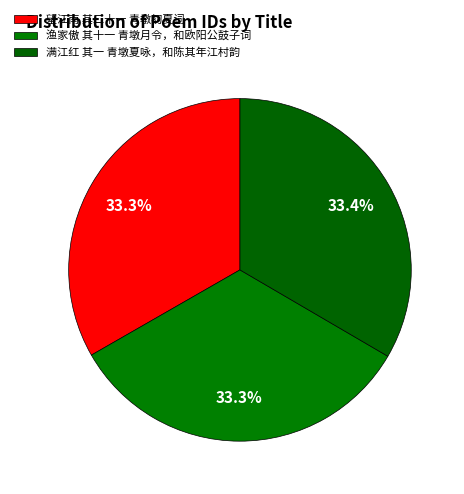

Count the number of slices in the pie.

3